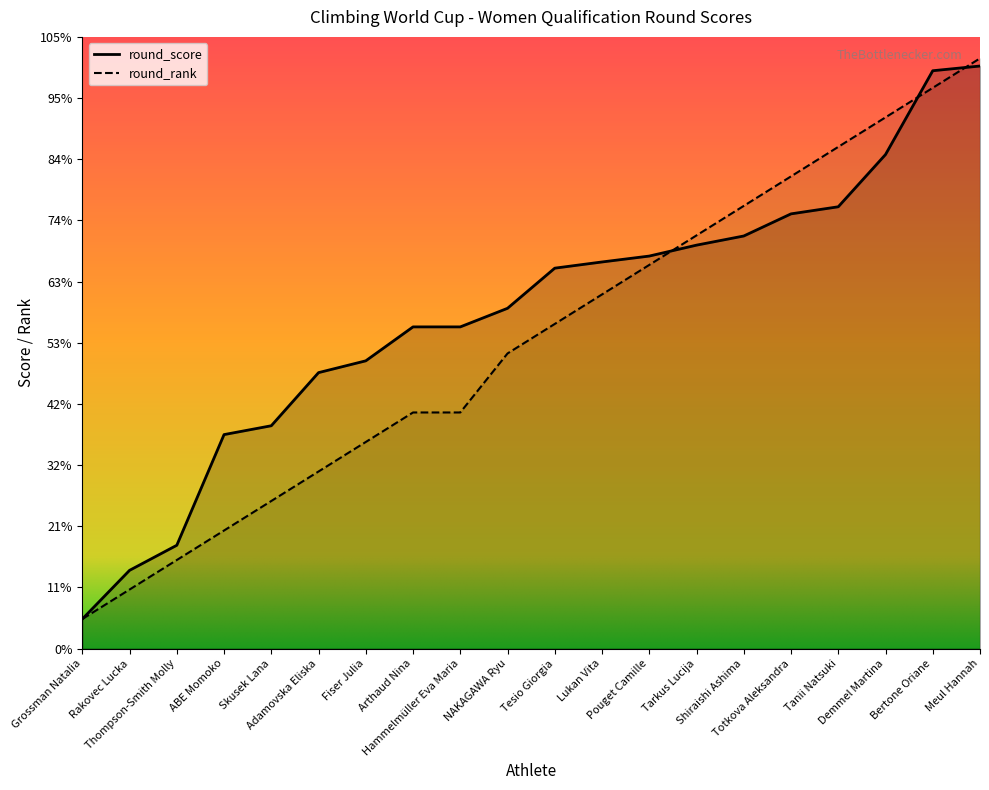

Where does the round_score series first go above 12?

Tesio Giorgia